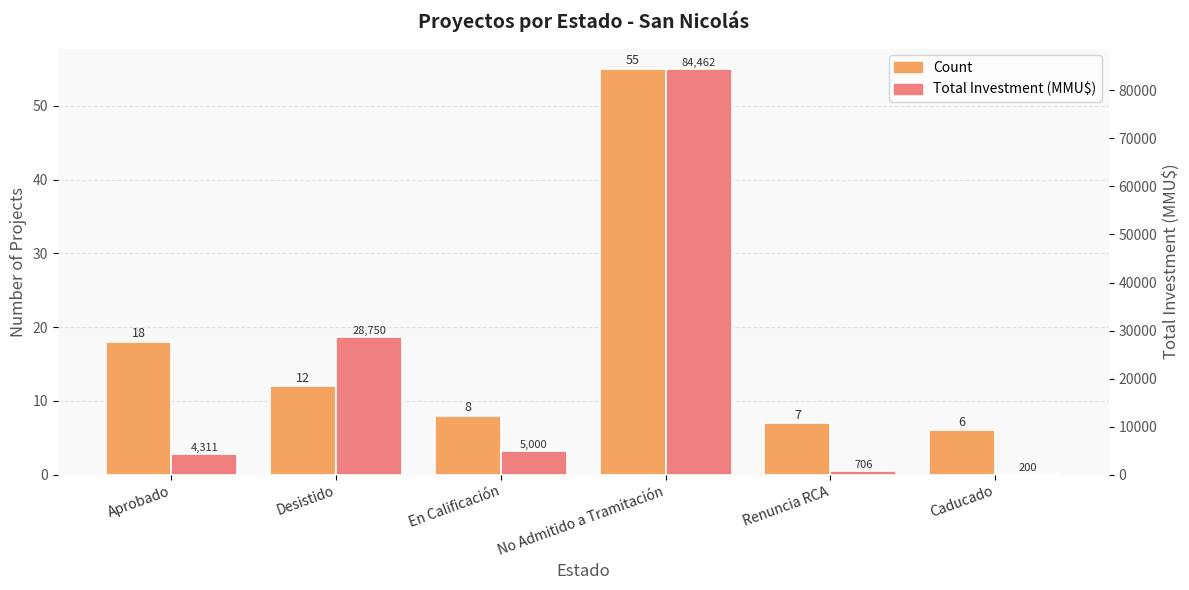

Which label corresponds to the largest value in the chart?

No Admitido a Tramitación